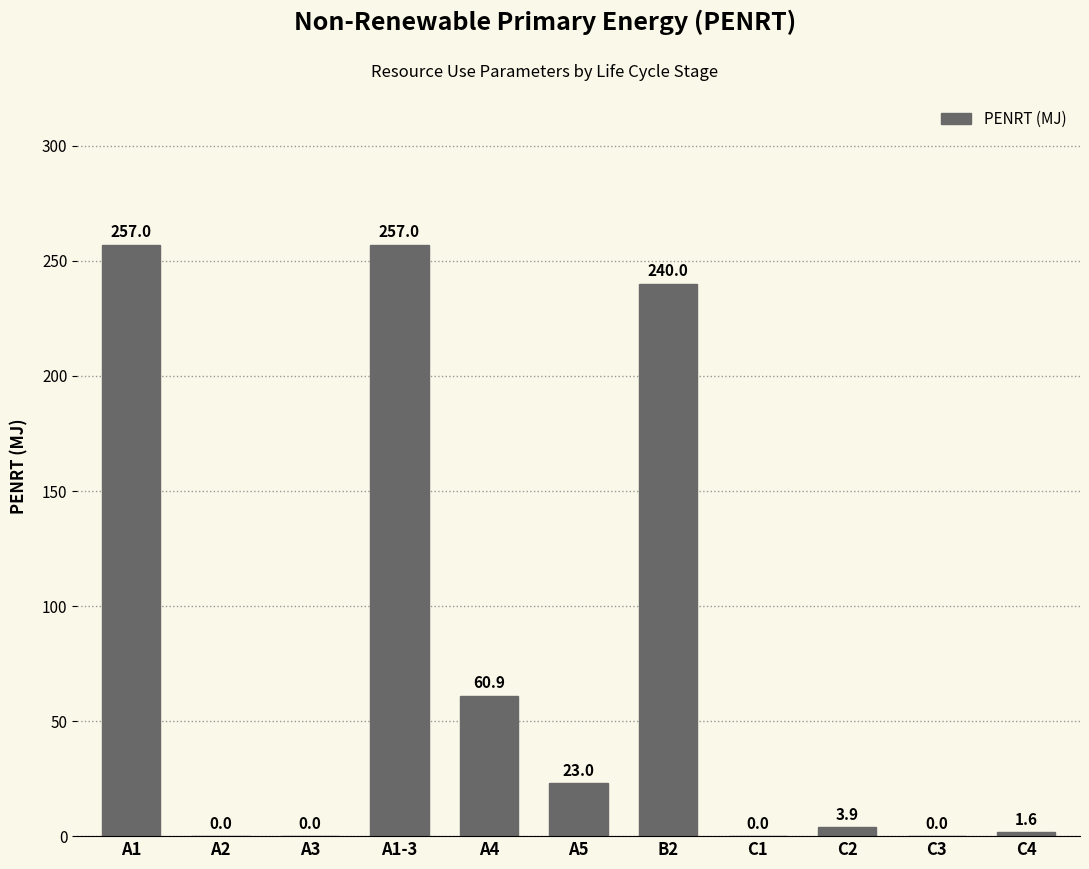

What is the change in value from A3 to B2?

+240.0